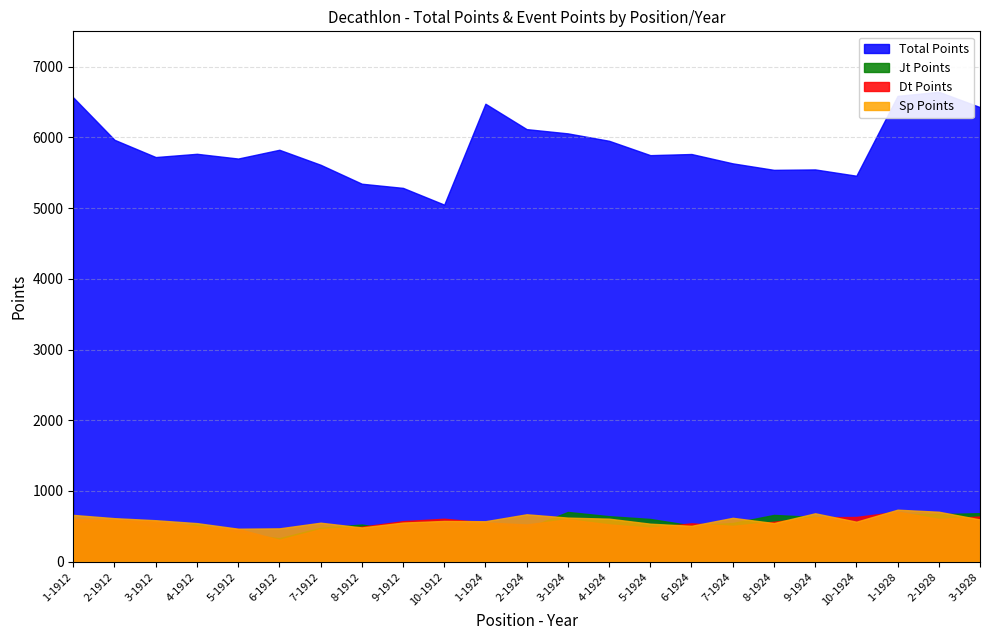

What is the average value of the Sp Points series?

586